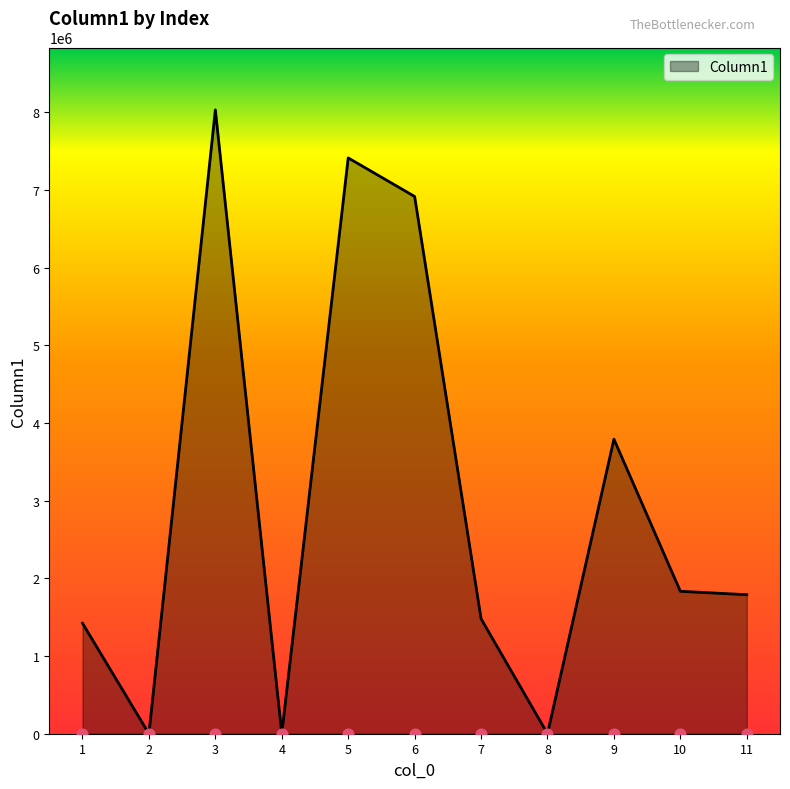

What is the change in value from 7 to 8?

-1480560.0